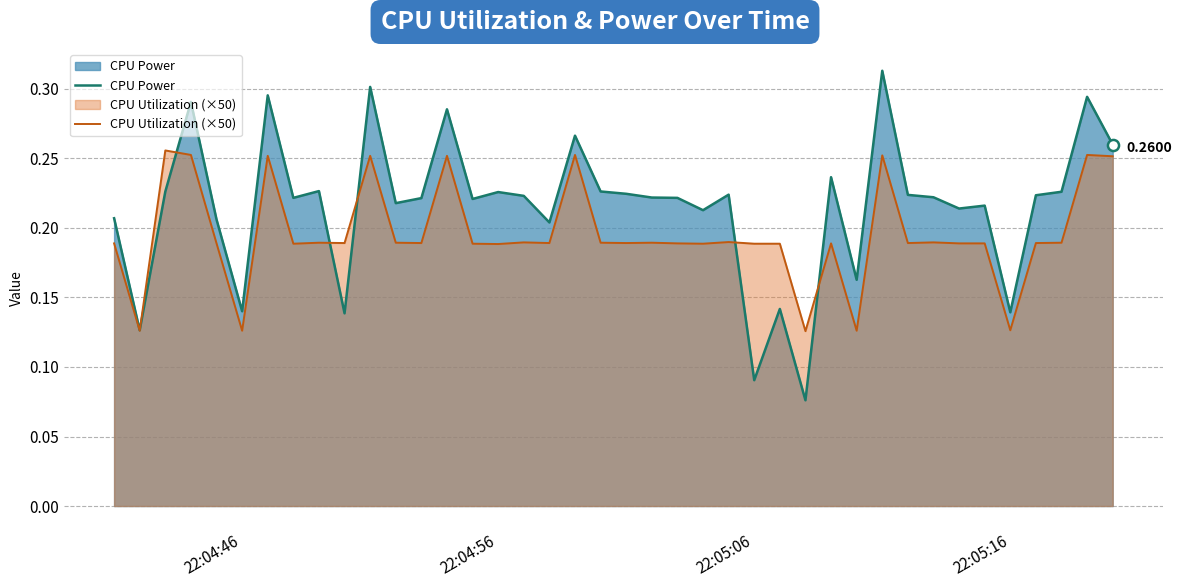

Which series has the largest range (max minus min)?

CPU Power